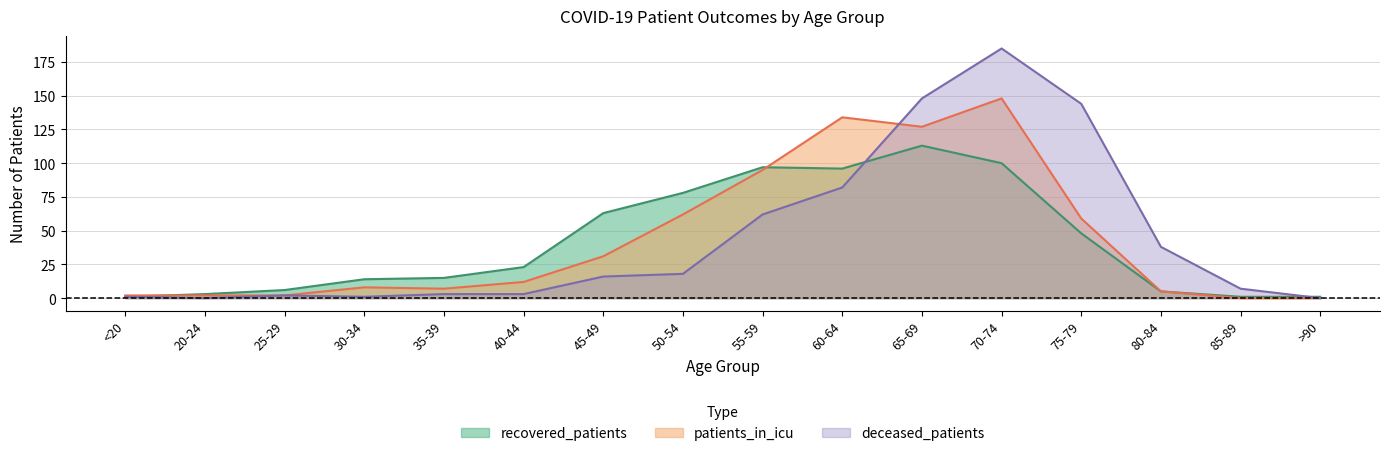

After their last crossing, which series has the higher values: recovered_patients or patients_in_icu?

patients_in_icu